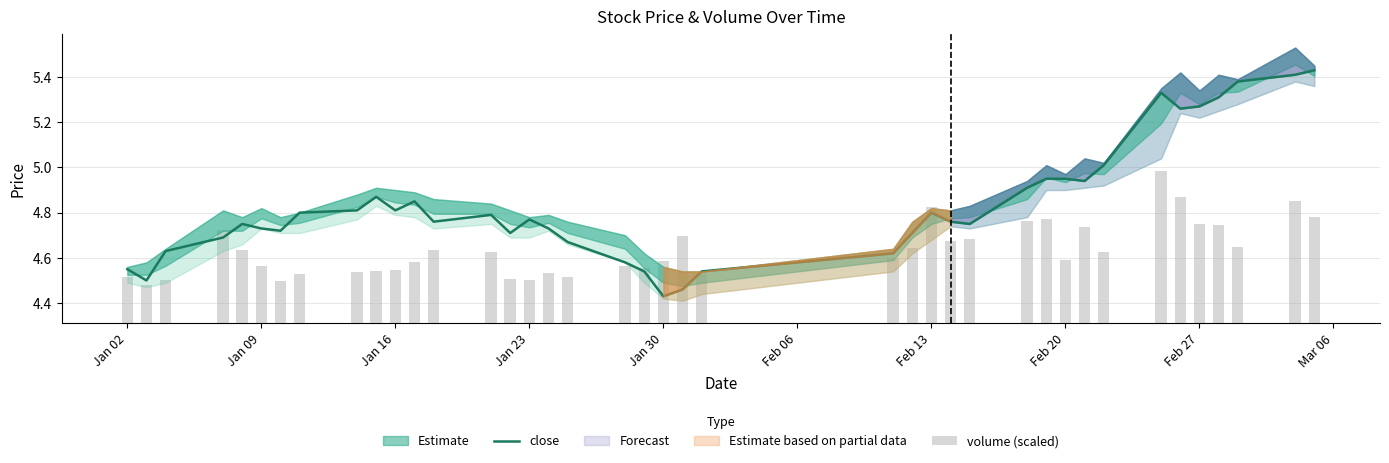

What is the sum of all close values?

193.5